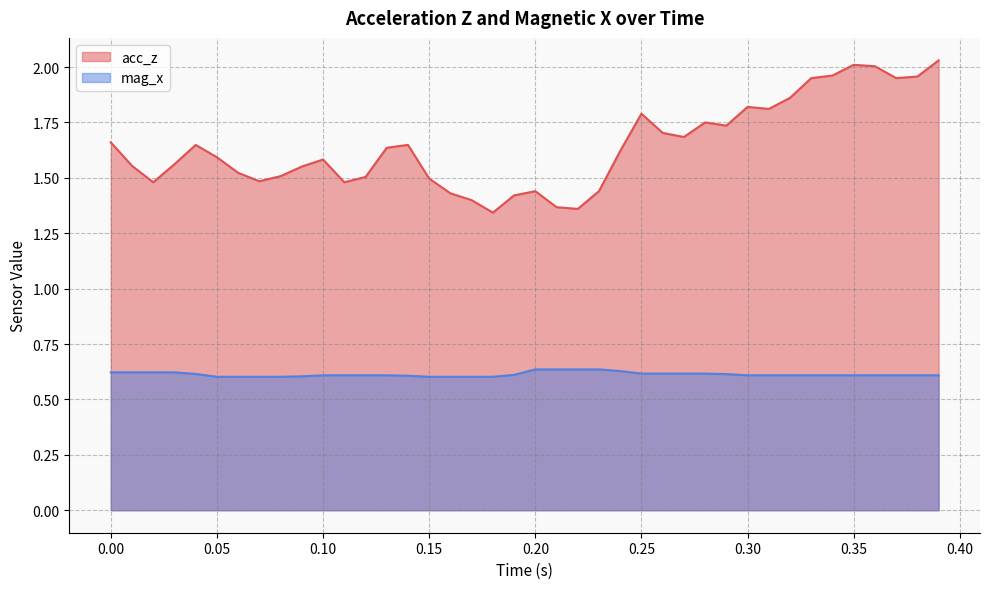

How many lines are shown in the chart?

2